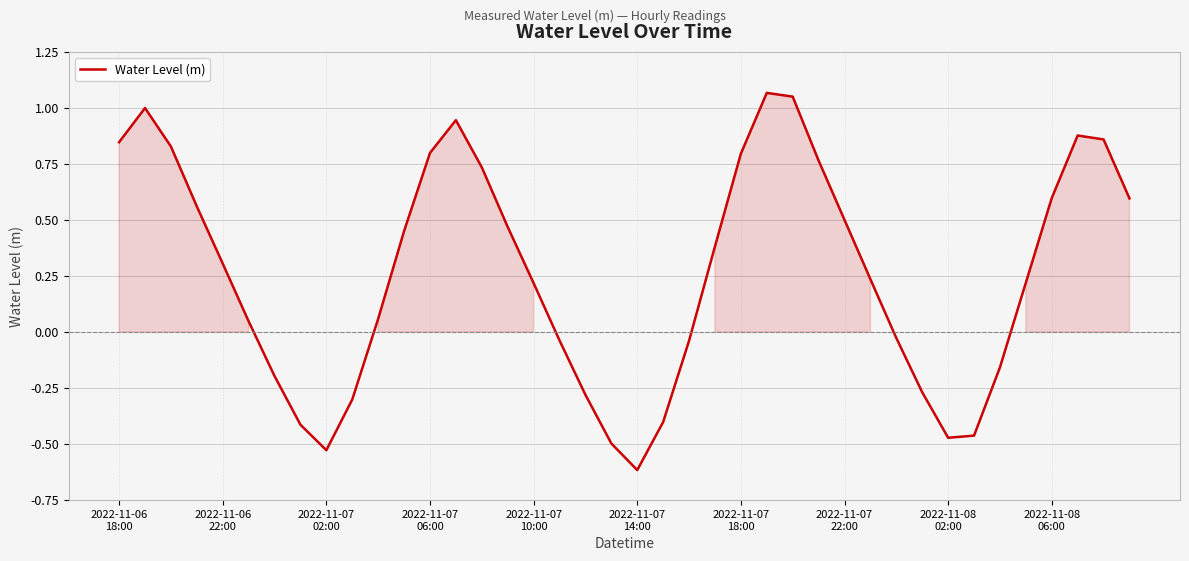

What is the difference between the maximum and minimum values?

1.7